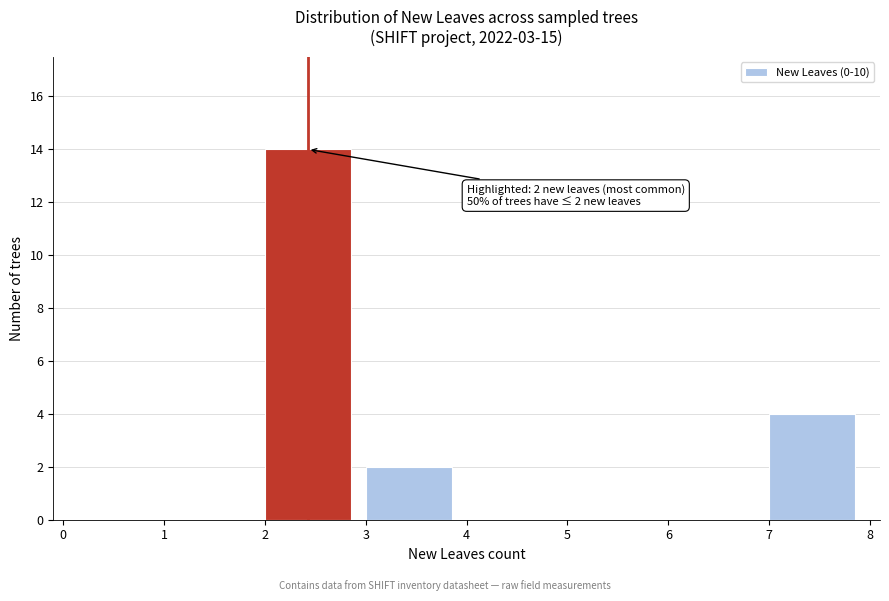

Over which range of the x-axis is the bar tallest?

2 to 3